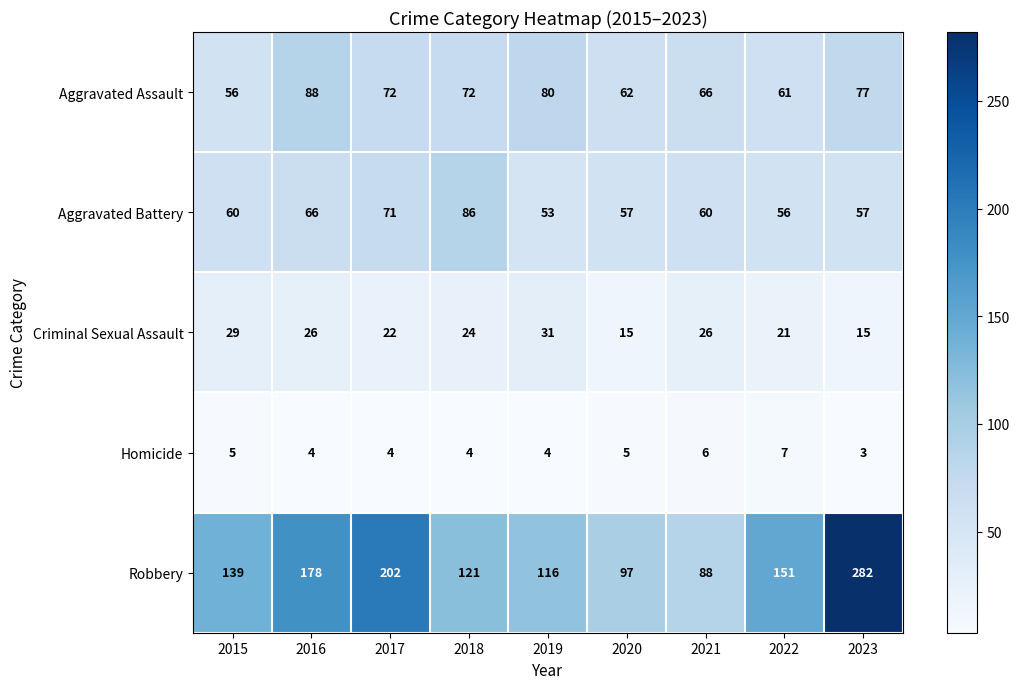

What is the sum of all Robbery values?

1374